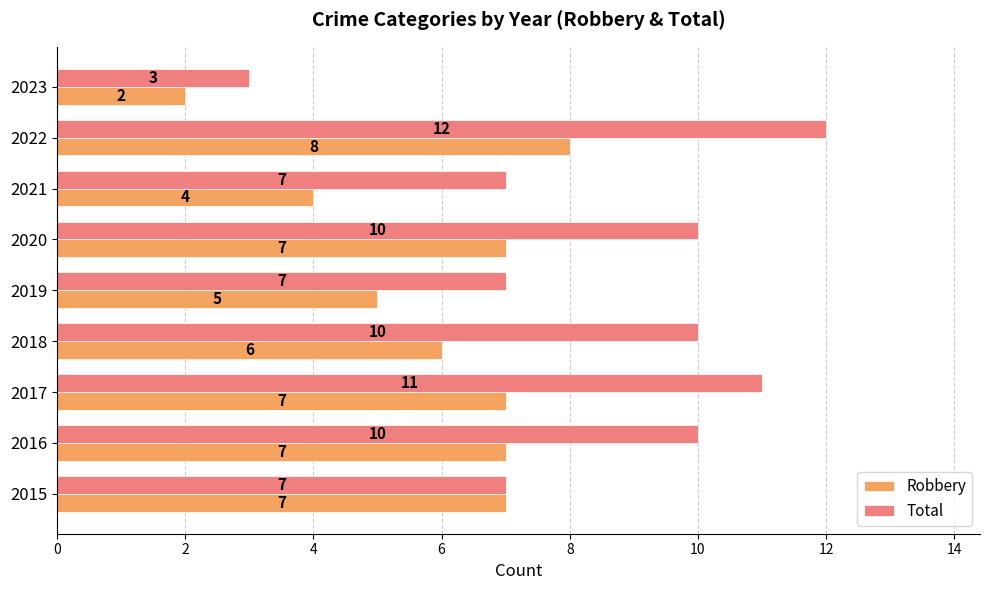

The value of Robbery at 2016 is 7. True or false?

True